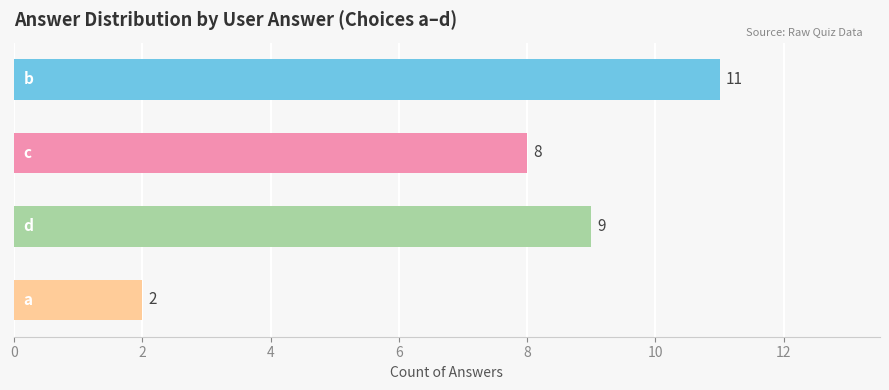

What is the greatest value displayed?

11